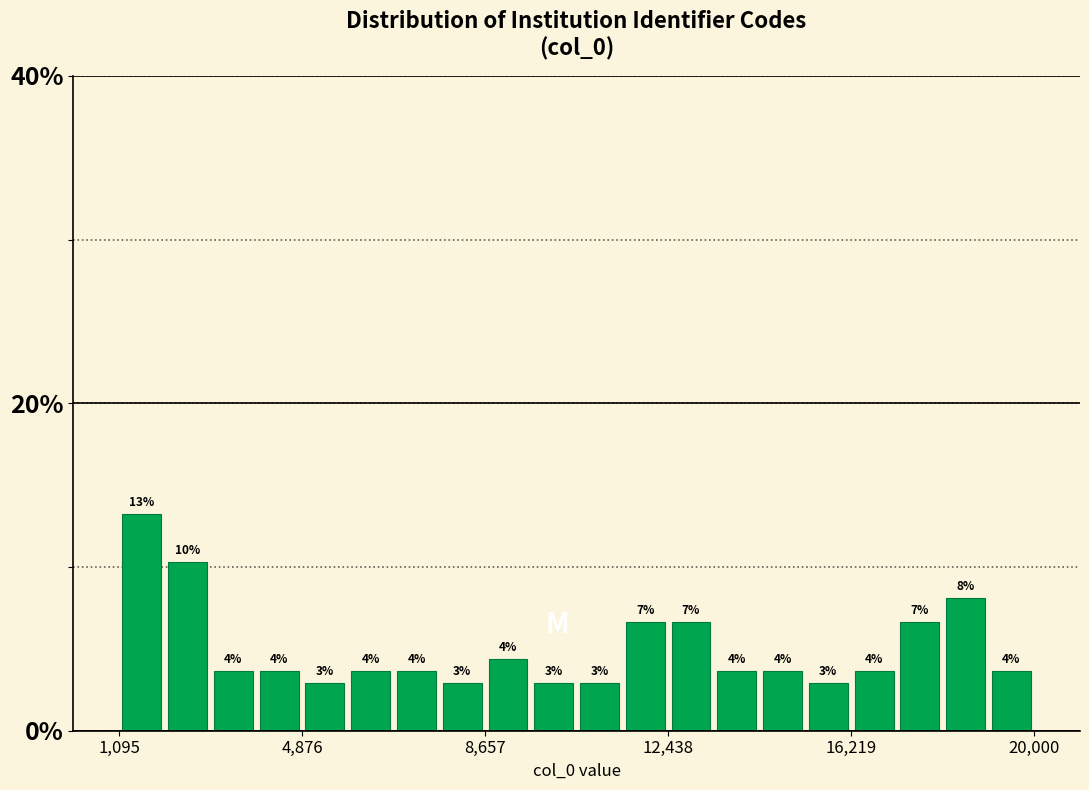

Read against the x-axis, roughly where is the centre of the tallest bar?

1500